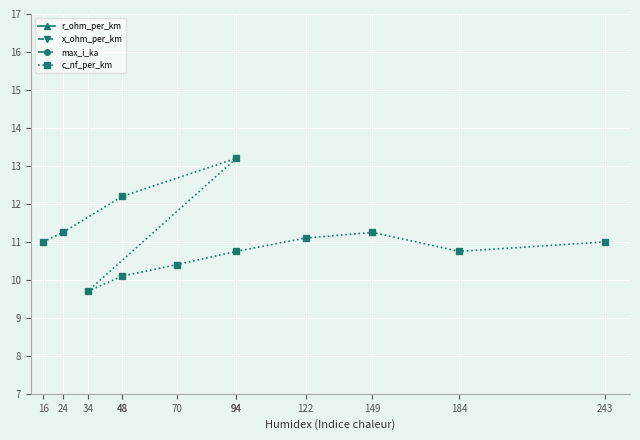

What is the label of the 7th point from the left?

70